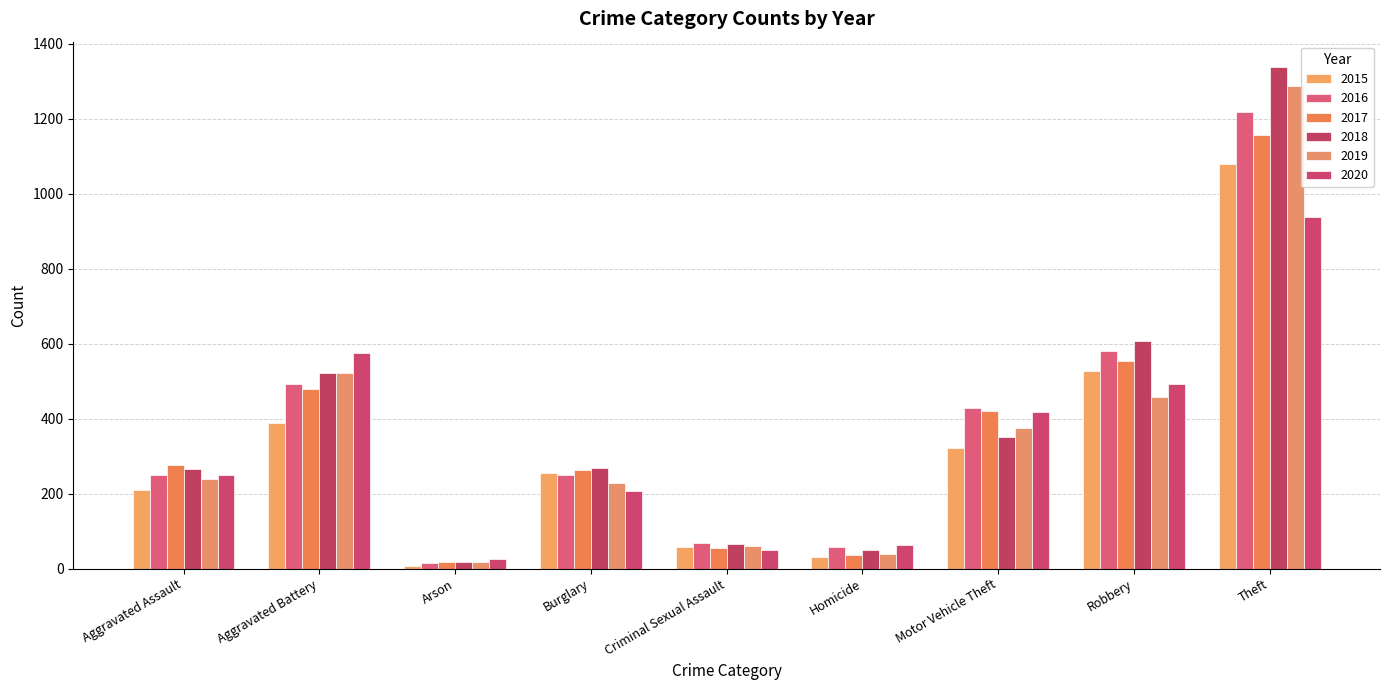

What is the smallest value displayed?

7